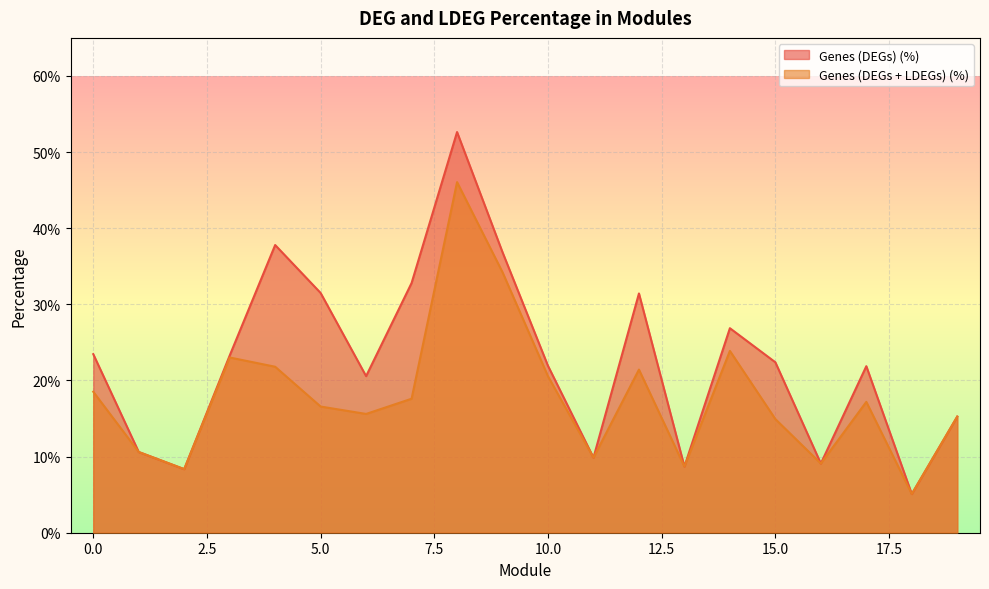

Does the chart display data point markers on the line(s)?

No